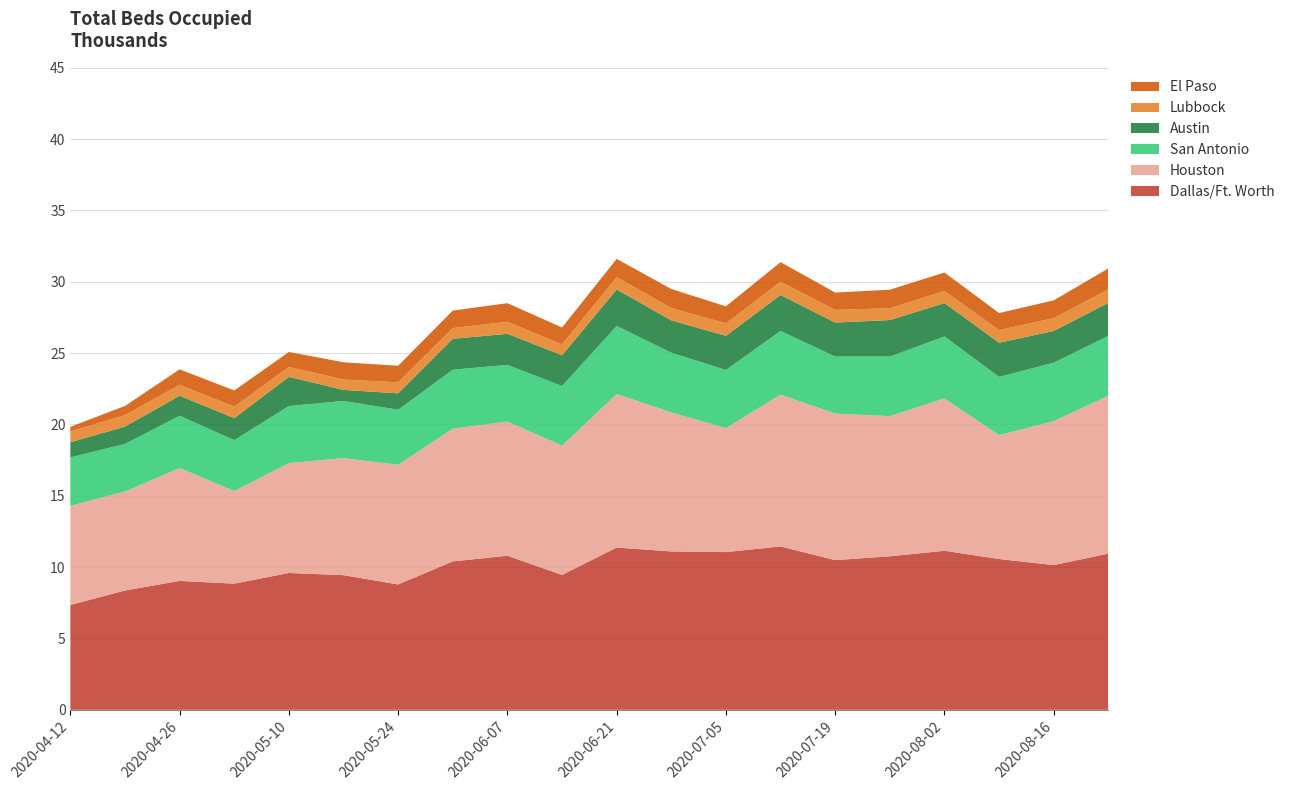

Reading left to right, what are all the values shown in this chart?

Dallas/Ft. Worth: 7347	8364	9035	8843	9593	9439	8789	10403	10801	9454	11375	11101	11055	11451	10495	10760	11149	10570	10145	10950
Houston: 6949	6944	7916	6495	7701	8203	8387	9304	9403	9064	10760	9749	8687	10643	10271	9828	10681	8687	10089	11066
San Antonio: 3398	3332	3662	3568	4000	4010	3858	4132	3976	4181	4773	4184	4081	4462	3996	4175	4339	4081	4098	4199
Austin: 1059	1212	1404	1543	2045	774	1149	2167	2178	2151	2556	2265	2393	2525	2383	2559	2344	2393	2226	2310
Lubbock: 755	807	765	800	699	726	772	753	842	767	865	863	870	923	889	827	841	885	900	939
El Paso: 328	641	1085	1136	1045	1210	1162	1228	1304	1183	1280	1336	1196	1377	1214	1299	1299	1196	1243	1475